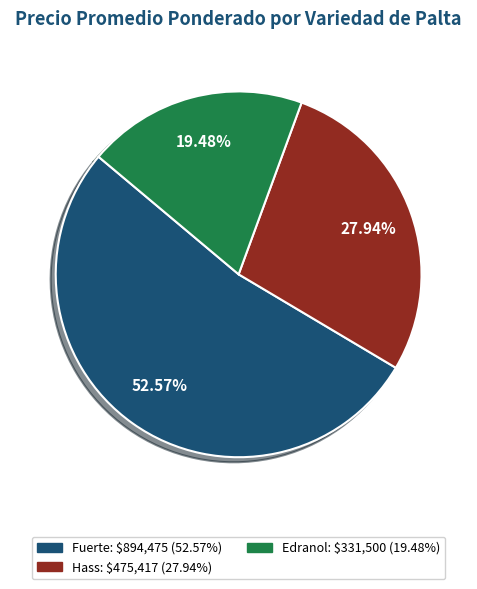

How many segments does this pie chart have?

3